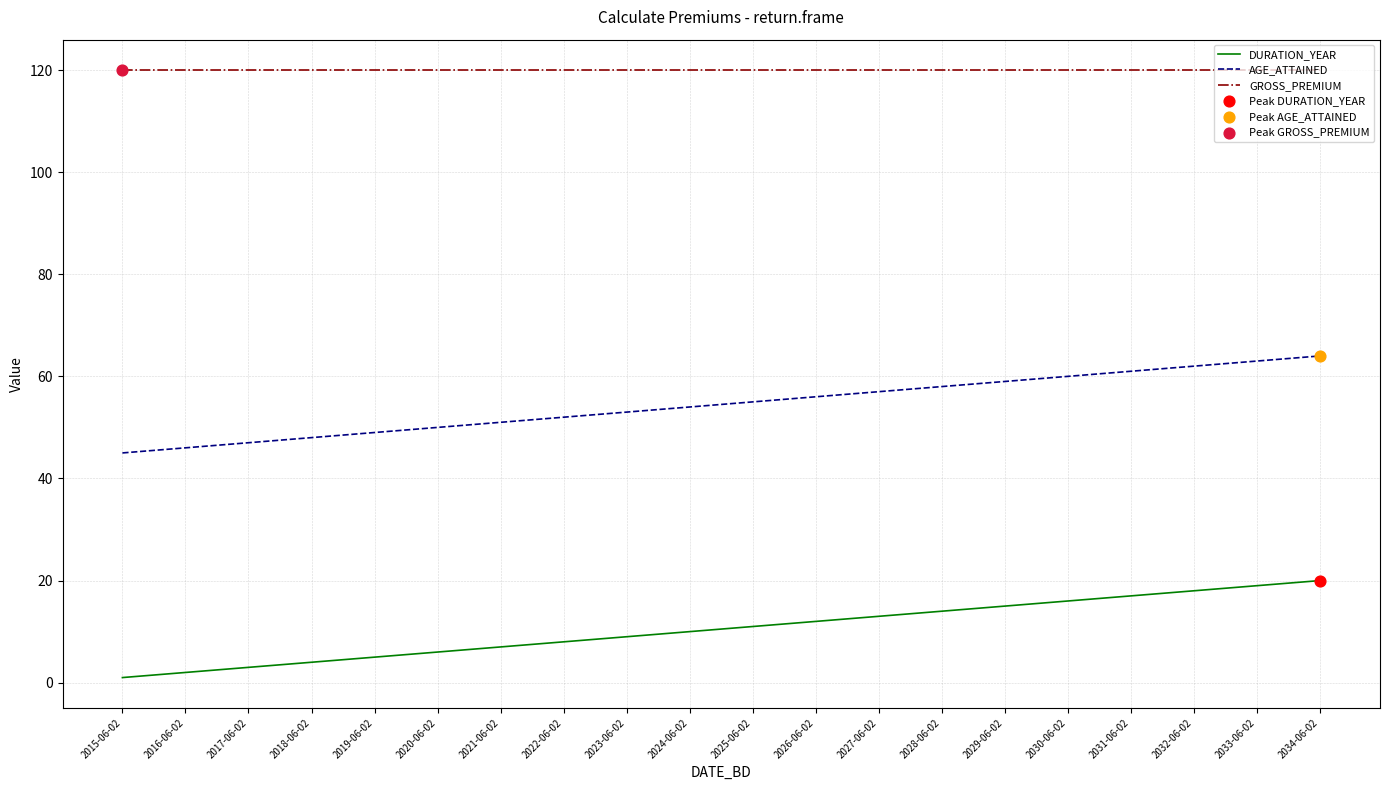

Is the value of DURATION_YEAR at 2027-06-02 greater than the value of AGE_ATTAINED at 2021-06-02?

No